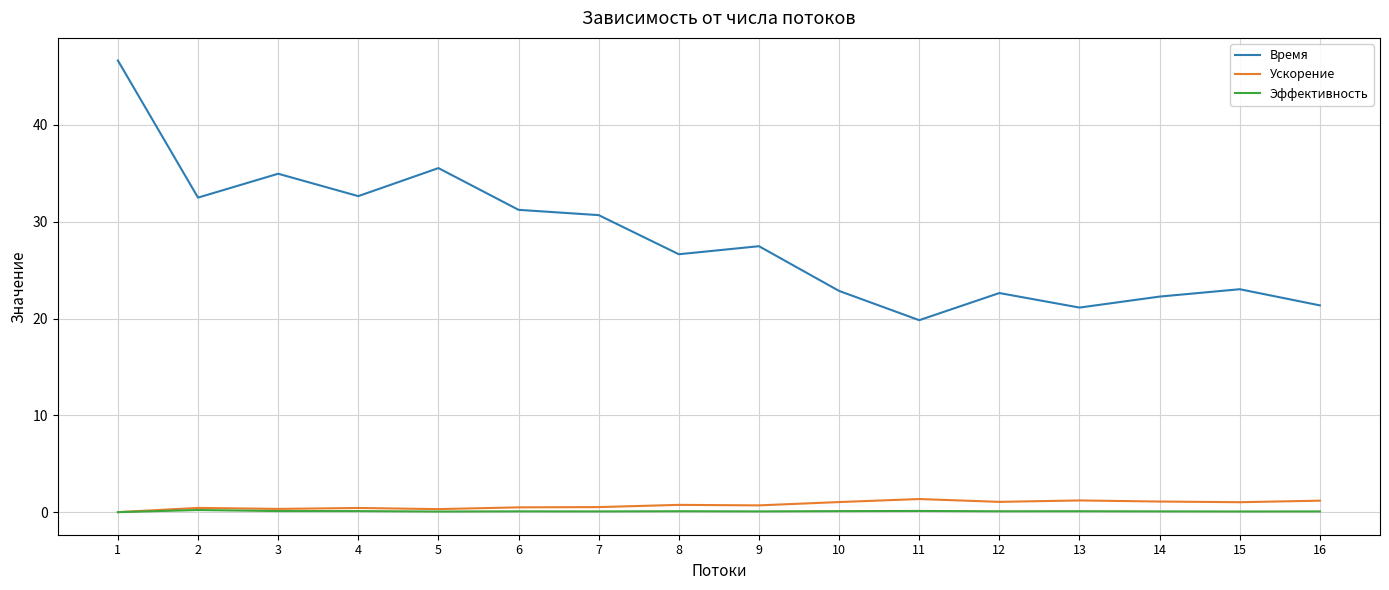

What is the difference between the maximum and second lowest values in the Время series?

25.5